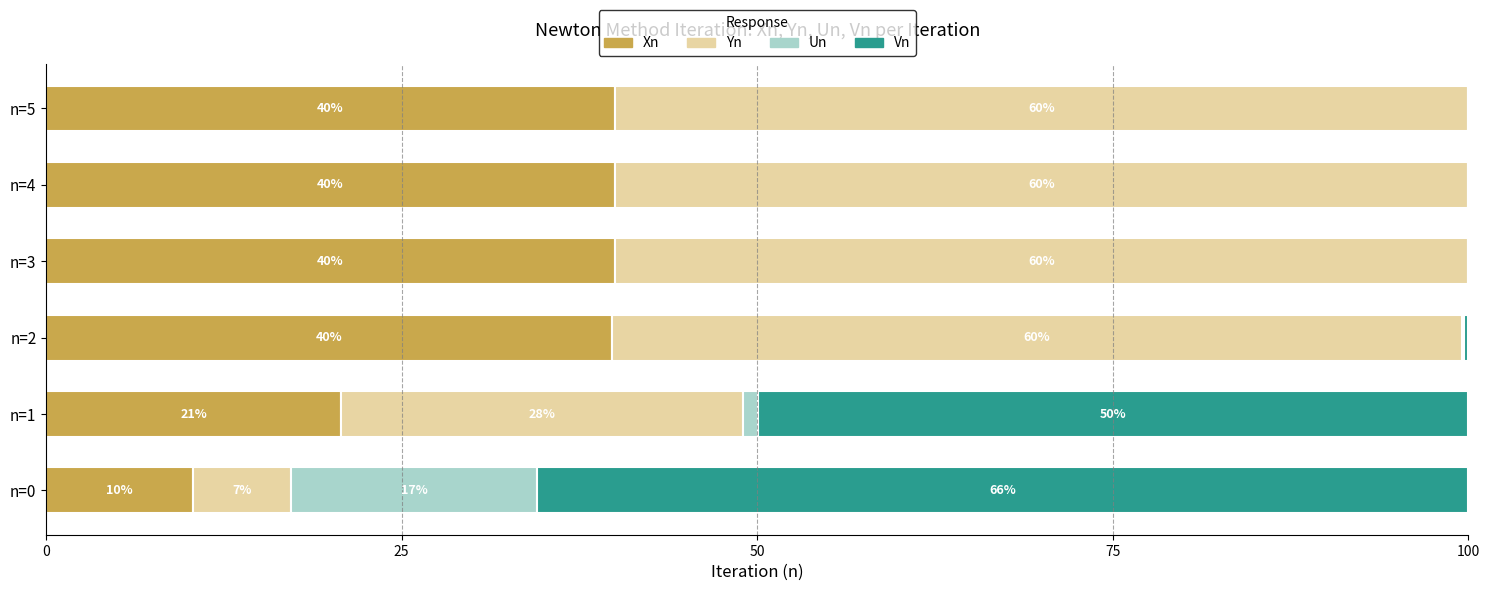

What is the highest value of the Xn series?

40.0